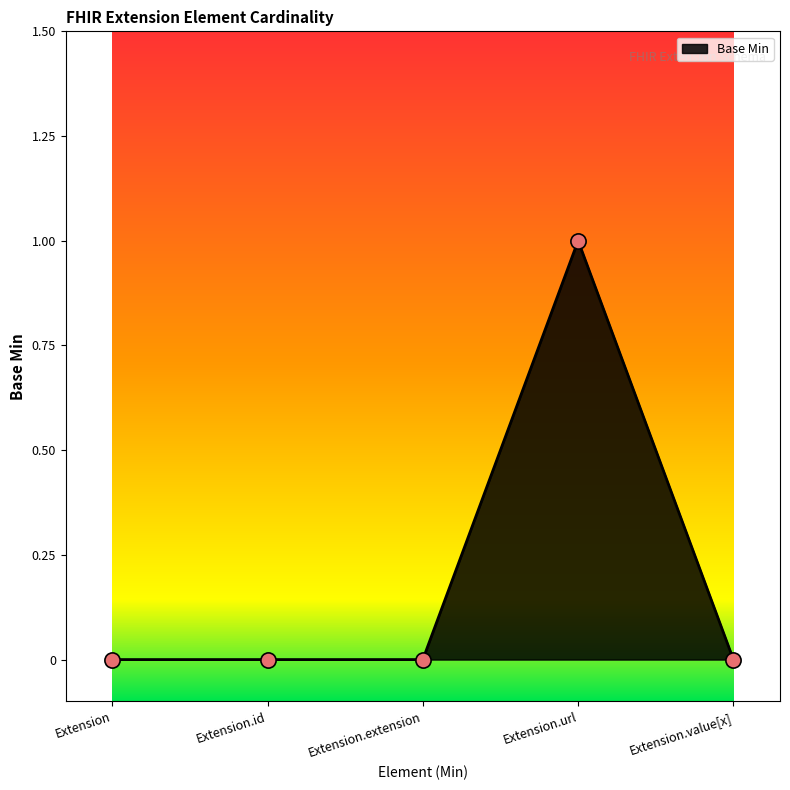

What is the change in value from Extension.id to Extension.url?

+1